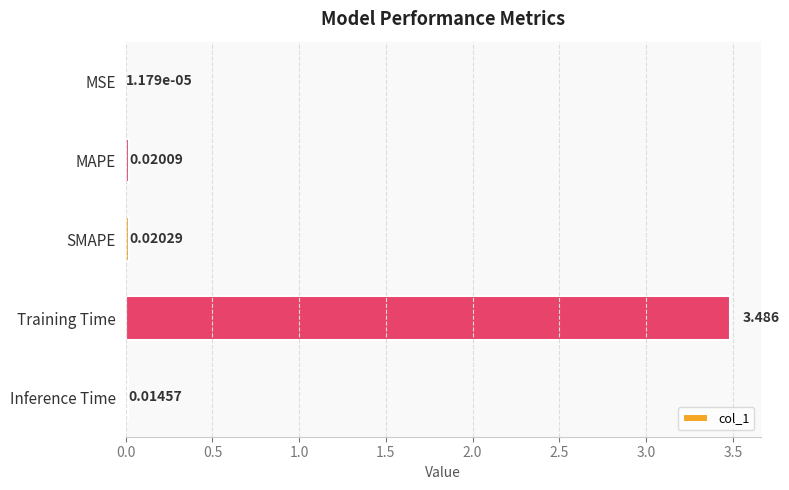

Where is the data nearest to the value 1?

SMAPE